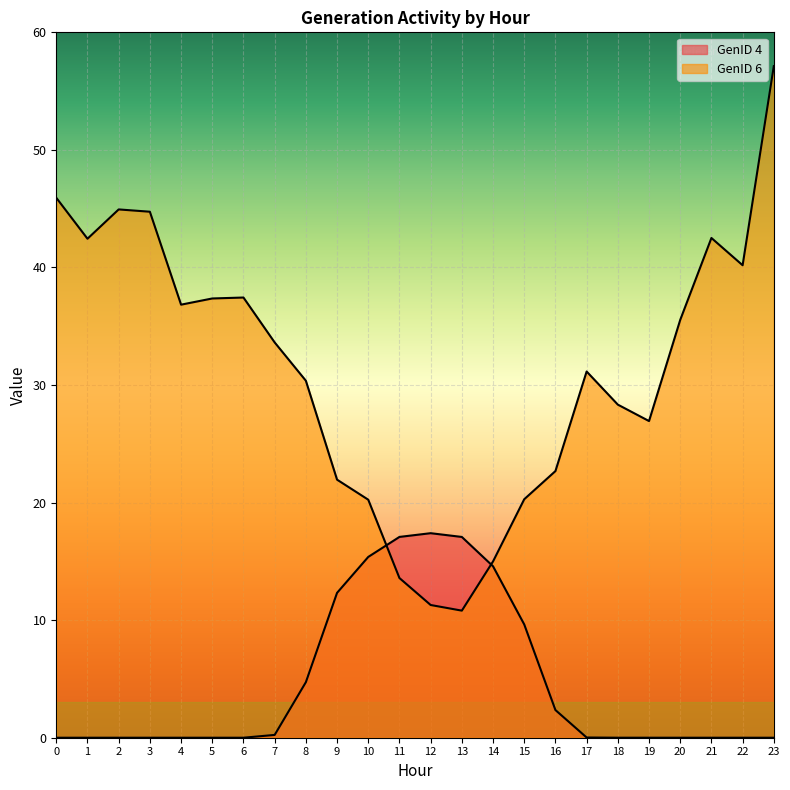

What is the sum of the GenID 6 values at 9 and 8?

52.3